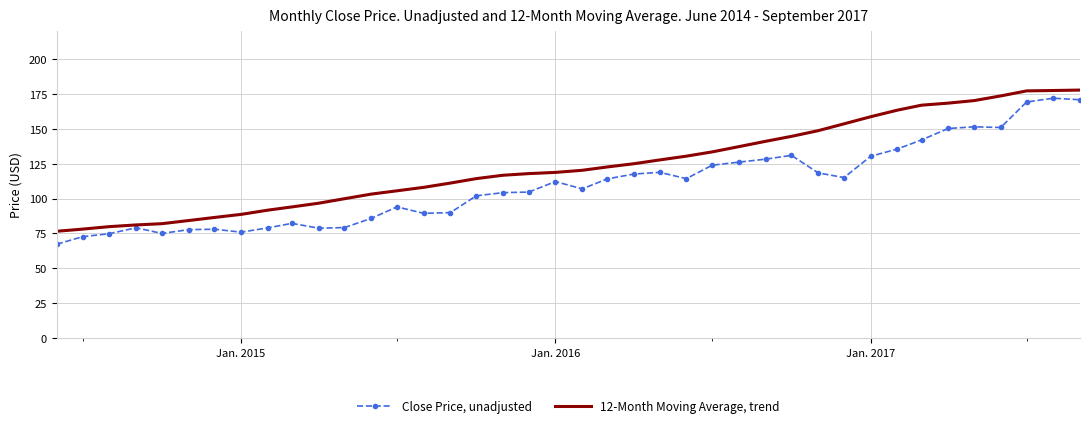

What is the sum of all Close Price, unadjusted values?

4388.9